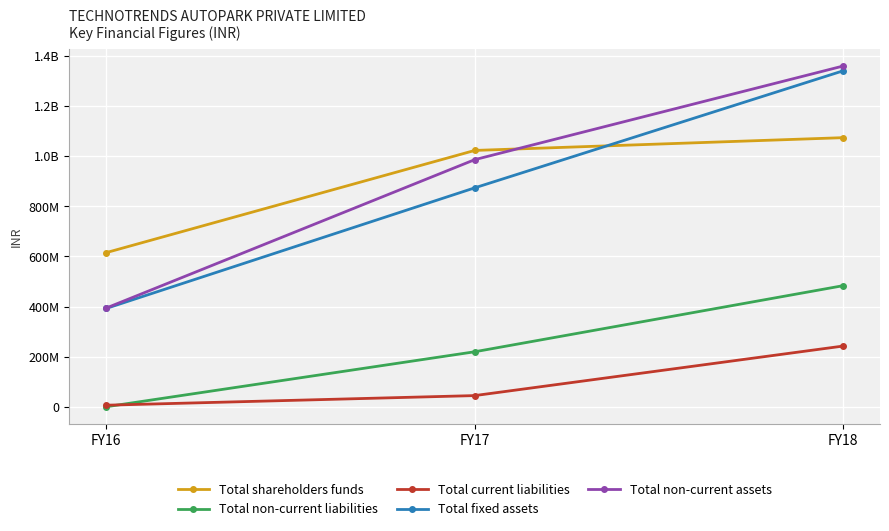

Is it true that Total fixed assets equals 697725377 at FY16?

False